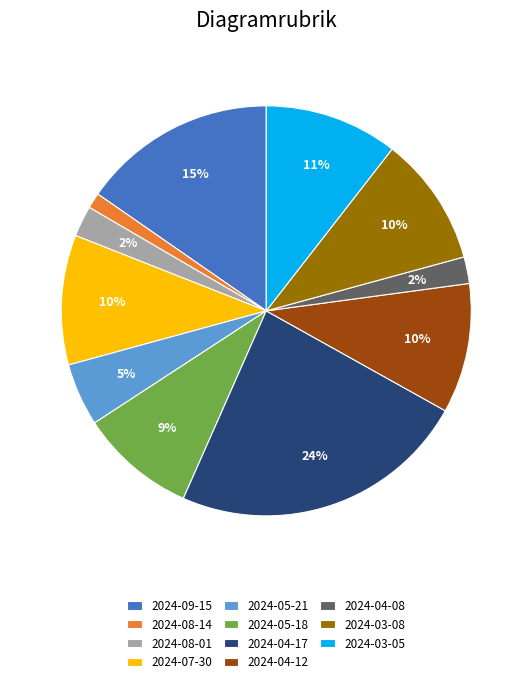

What is the ratio of the value at 2024-03-08 to the value at 2024-07-30?

1.0